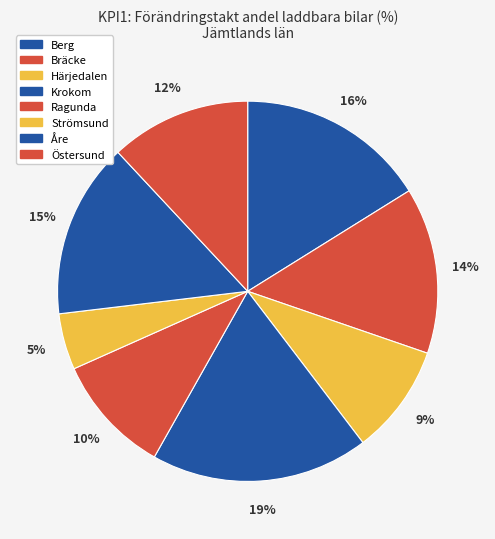

Which category has the smallest portion of the pie?

Strömsund